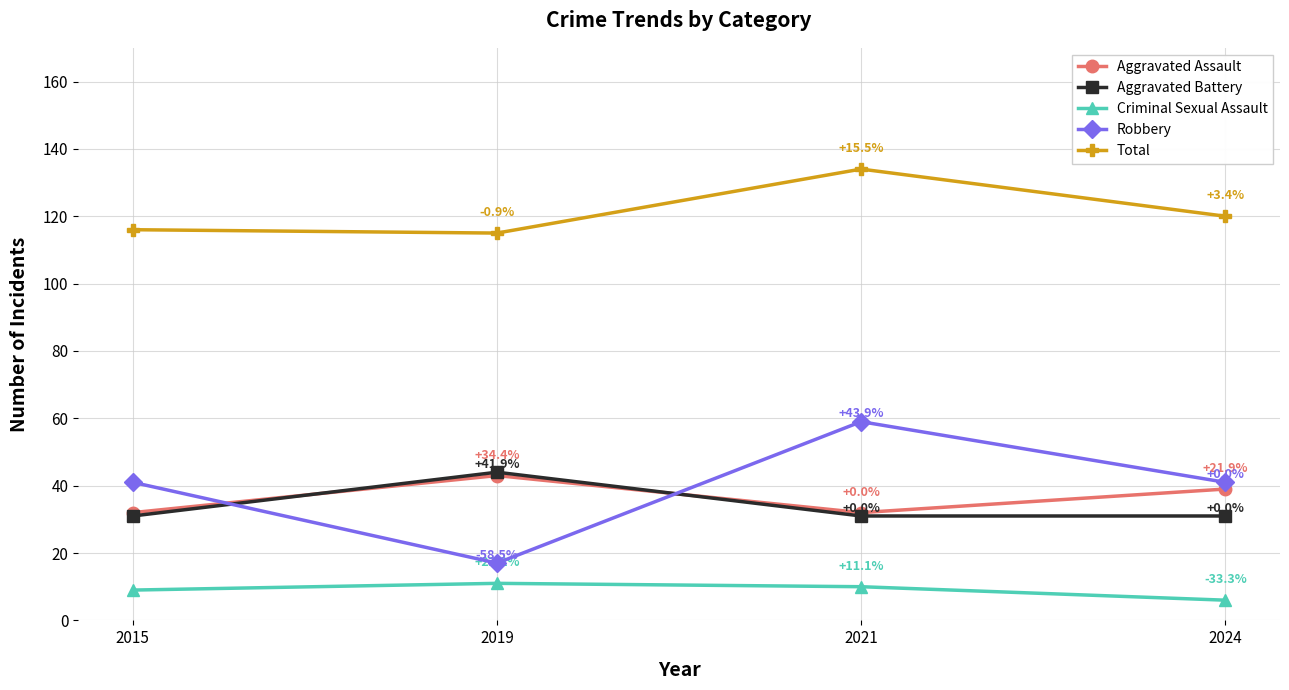

What is the minimum value shown in the chart?

6